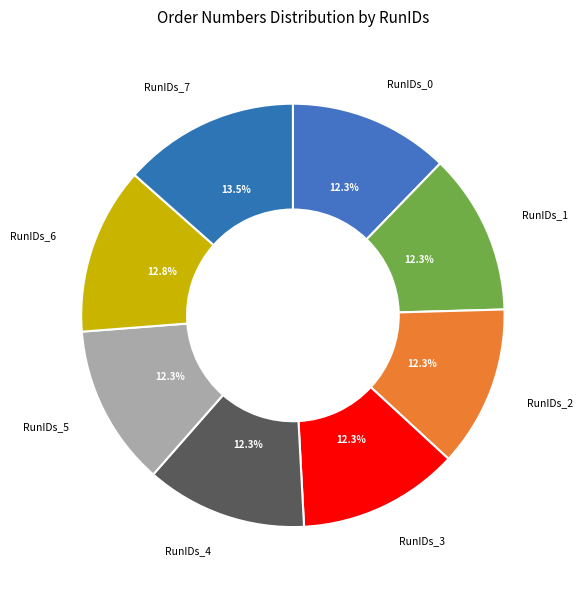

How many segments does this pie chart have?

8